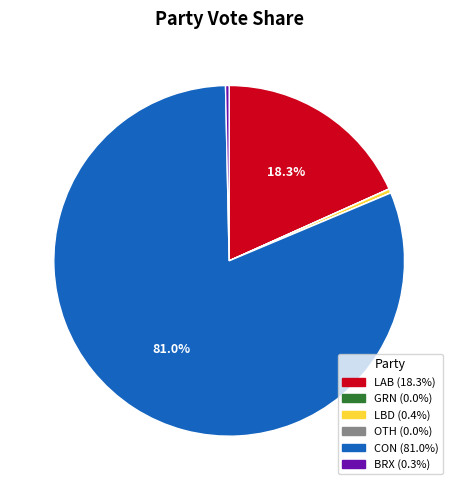

Which has a higher value, LAB or CON?

CON